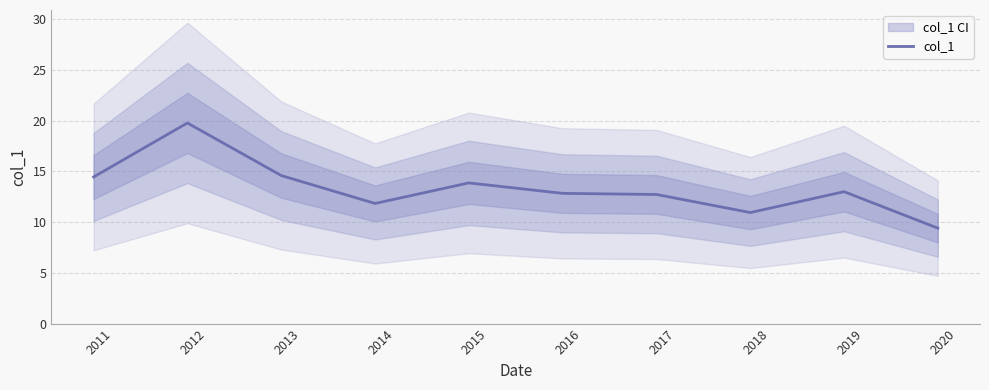

What is the highest value of the col_1 series?

19.8